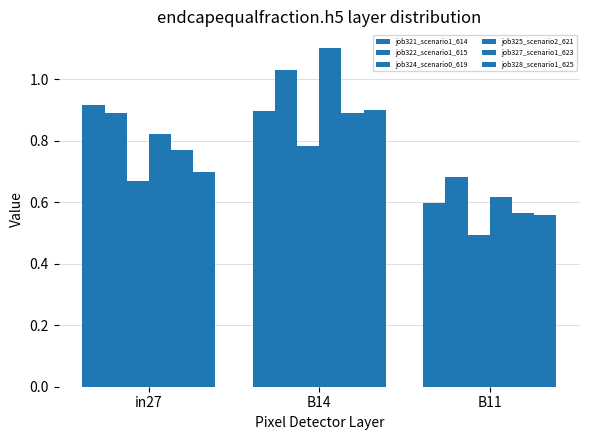

How many groups of bars are there?

3